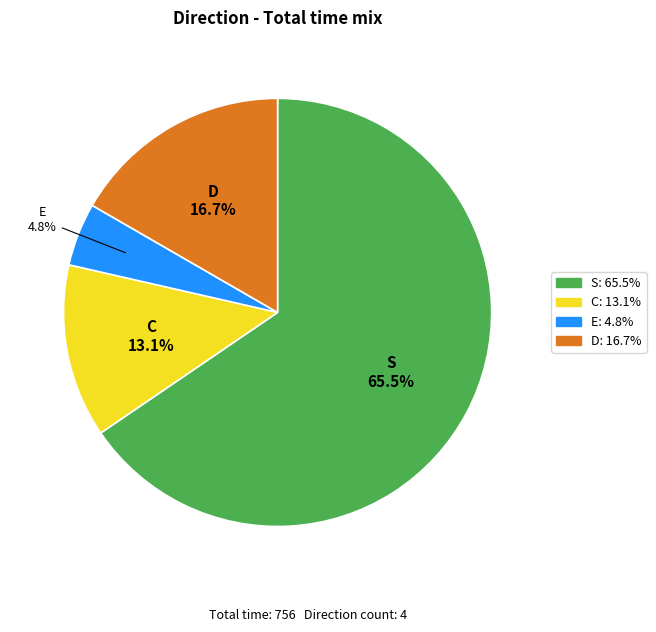

Is there a majority slice in this chart?

Yes